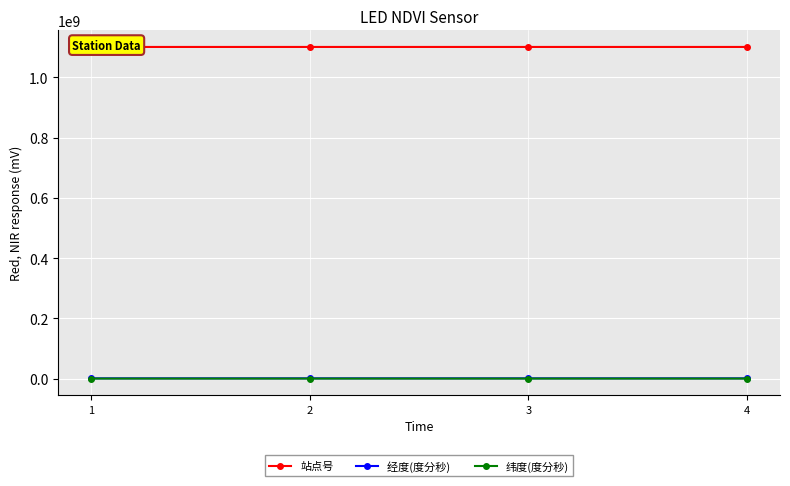

How many values in the 纬度(度分秒) series exceed 404240?

1